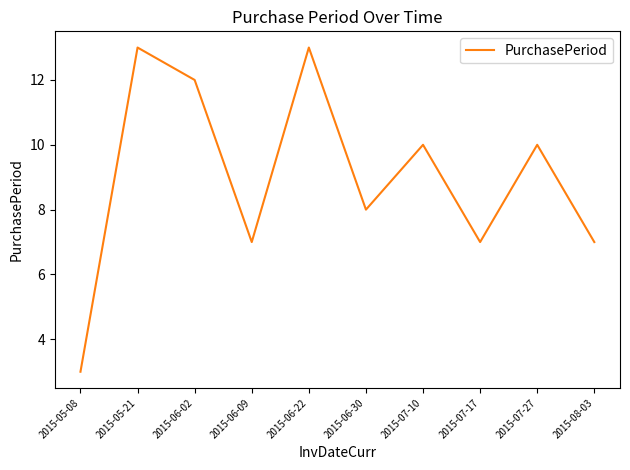

Where is the first local minimum?

2015-06-09